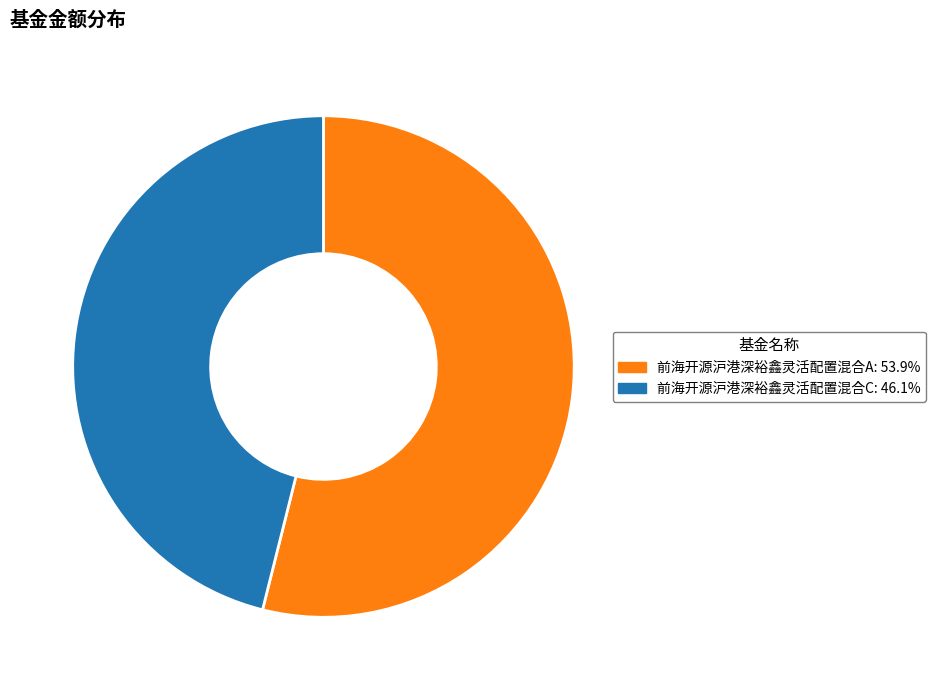

Is there a majority slice in this chart?

Yes